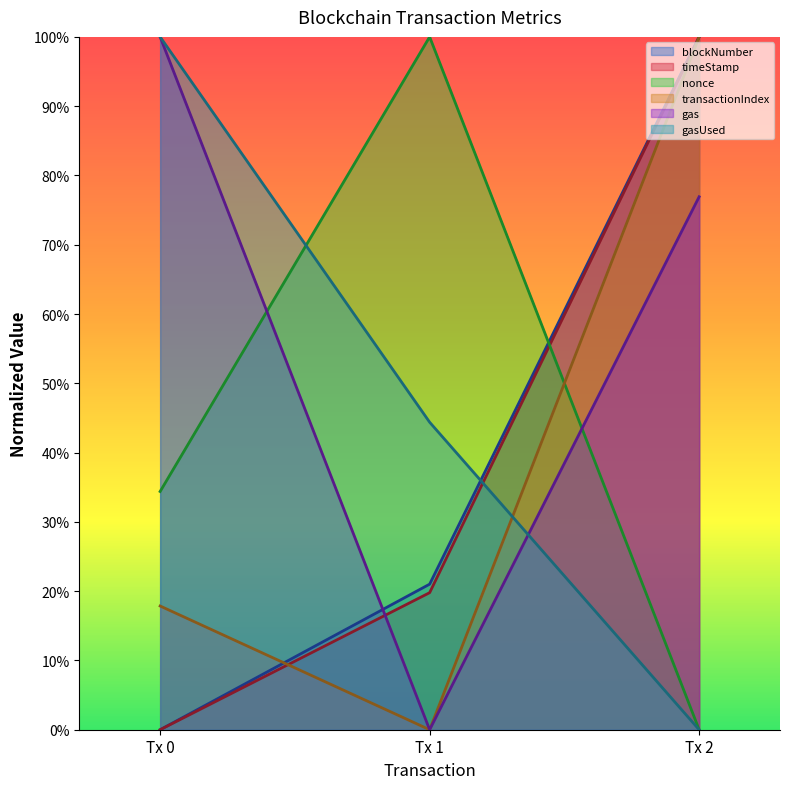

Reading left to right, what are all the values shown in this chart?

blockNumber: 0.0	21.0	100.0
timeStamp: 0.0	19.8	100.0
nonce: 34.4	100.0	0.0
transactionIndex: 17.9	0.0	100.0
gas: 100.0	0.0	76.9
gasUsed: 100.0	44.4	0.0